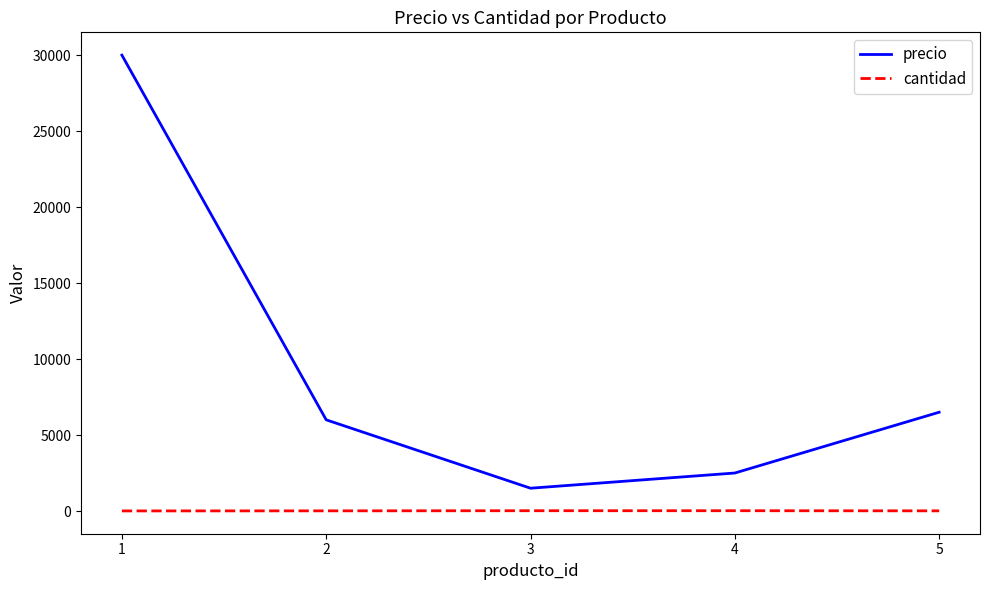

What is the difference between the maximum and minimum values in the cantidad series?

14